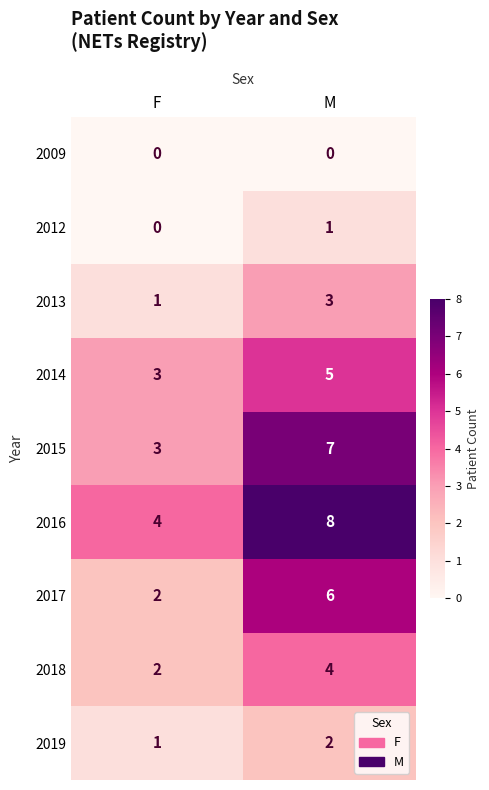

Reading right to left, extract all data points from this chart.

2009: 0	0
2012: 1	0
2013: 3	1
2014: 5	3
2015: 7	3
2016: 8	4
2017: 6	2
2018: 4	2
2019: 2	1